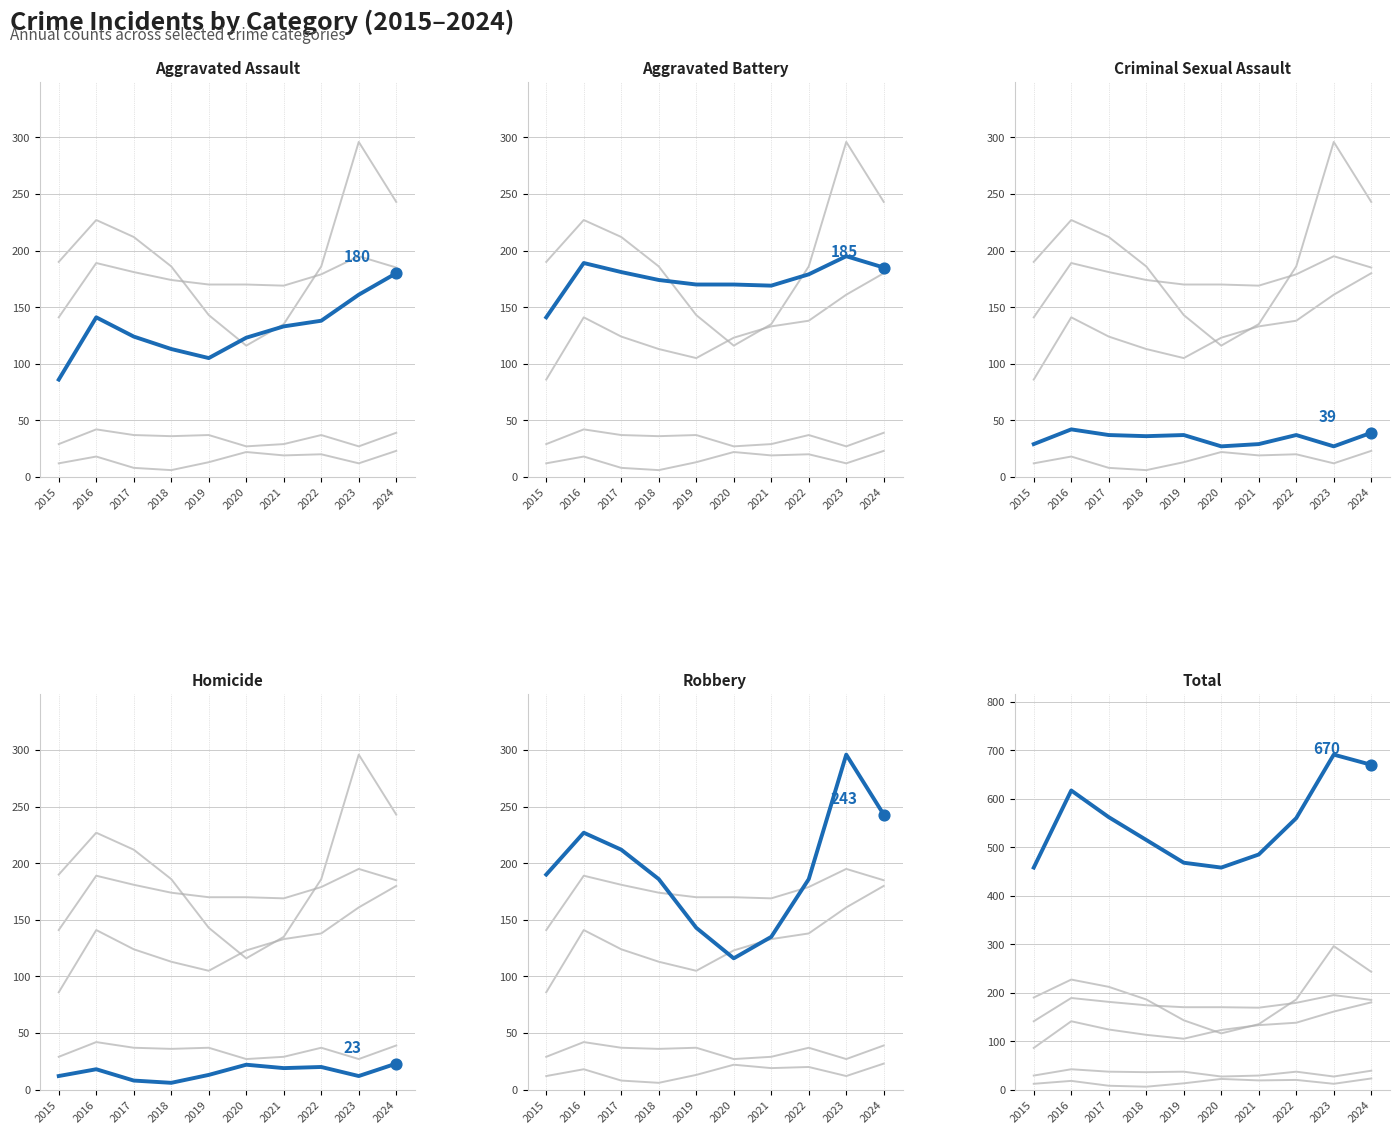

What is the total value across all series at 2024?

1340